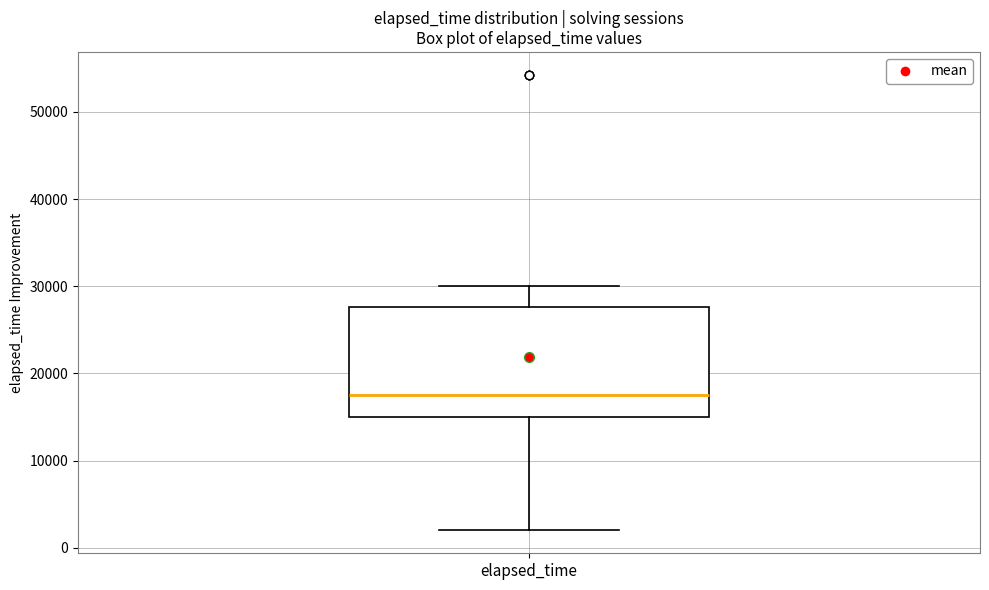

Read this box plot against the y-axis: the position of the median line, the range covered by the box, and the ends of both whiskers. The values are not printed on the chart, so give them approximately, as read against the axis.

median 18000, box 15000 to 28000, whiskers 2000 to 30000